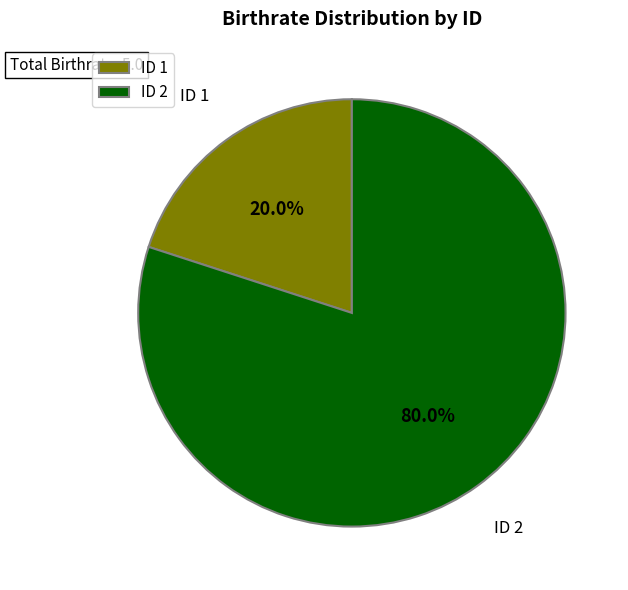

Do ID 1 and ID 2 together represent more than half of the pie?

Yes